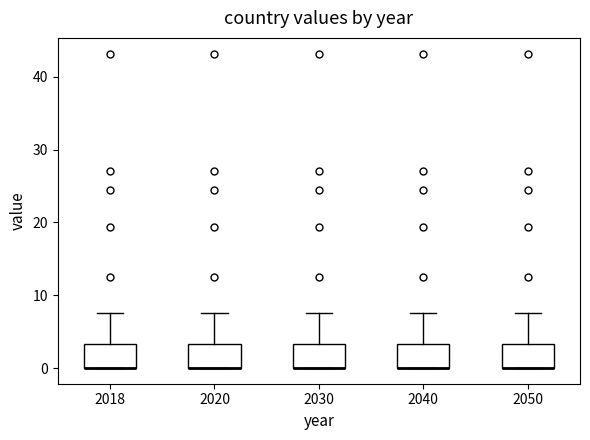

Reading left to right, read every box against the y-axis: the position of its median line, the range the box covers, and the ends of its whiskers. The values are not printed on the chart, so give them approximately, as read against the axis.

2018: median 0 (drawn on the box's lower edge), box 0 to 3, whiskers 0 to 8
2020: median 0 (drawn on the box's lower edge), box 0 to 3, whiskers 0 to 8
2030: median 0 (drawn on the box's lower edge), box 0 to 3, whiskers 0 to 8
2040: median 0 (drawn on the box's lower edge), box 0 to 3, whiskers 0 to 8
2050: median 0 (drawn on the box's lower edge), box 0 to 3, whiskers 0 to 8